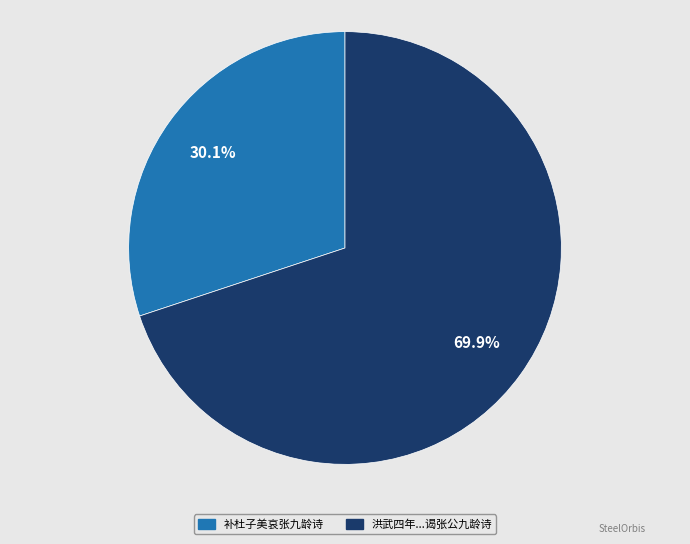

Does 洪武四年...谒张公九龄诗 represent more than half of the total?

Yes